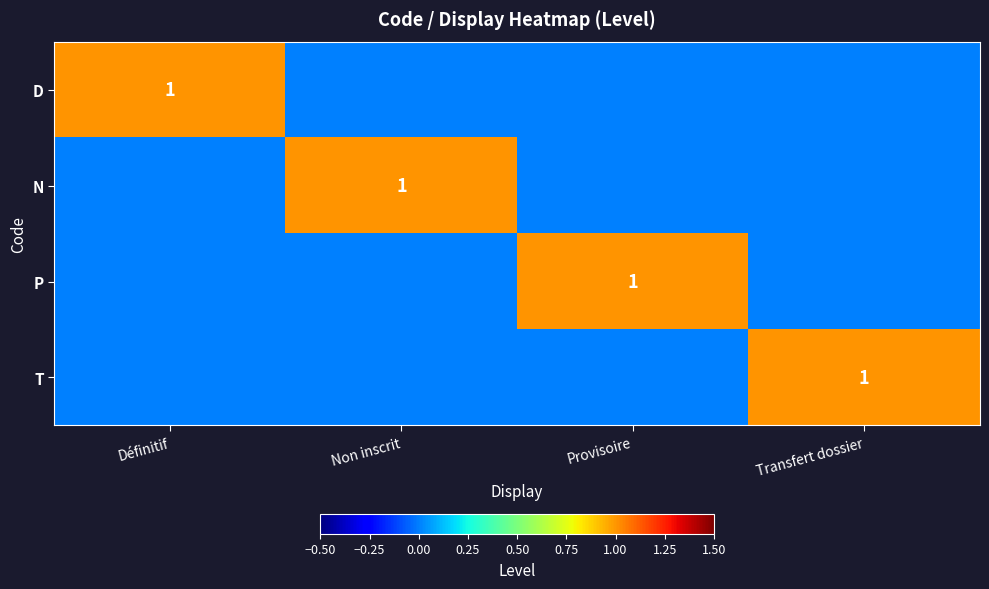

How many data points does each series have?

4